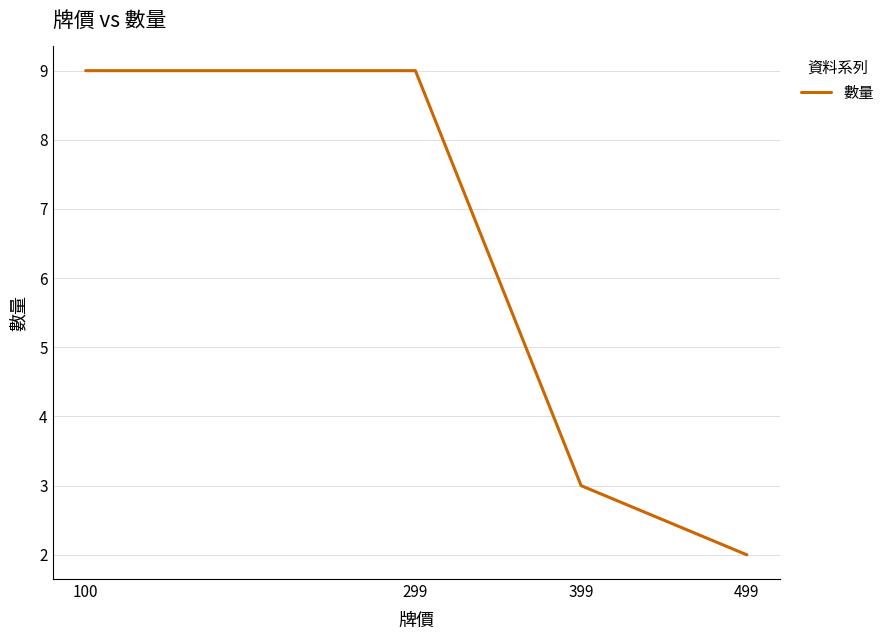

What is the smallest value displayed?

2